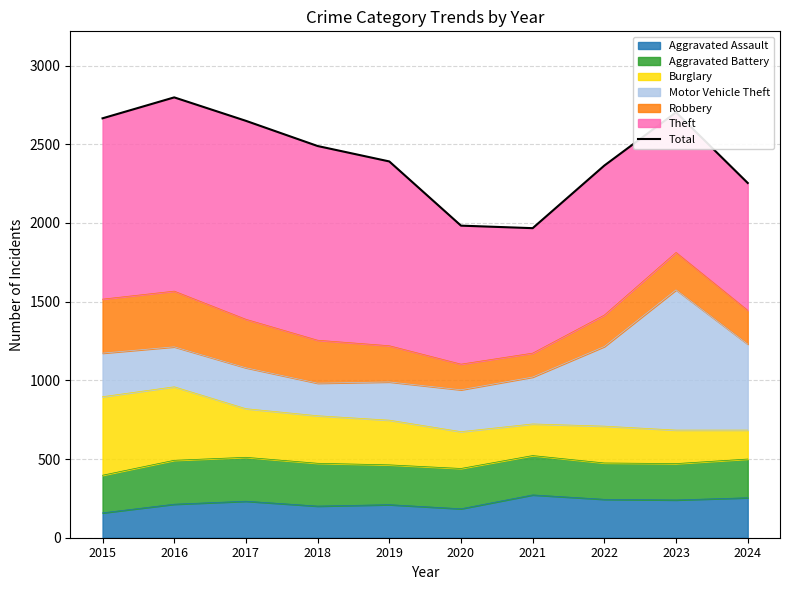

What is the difference between the maximum and second lowest values?

815